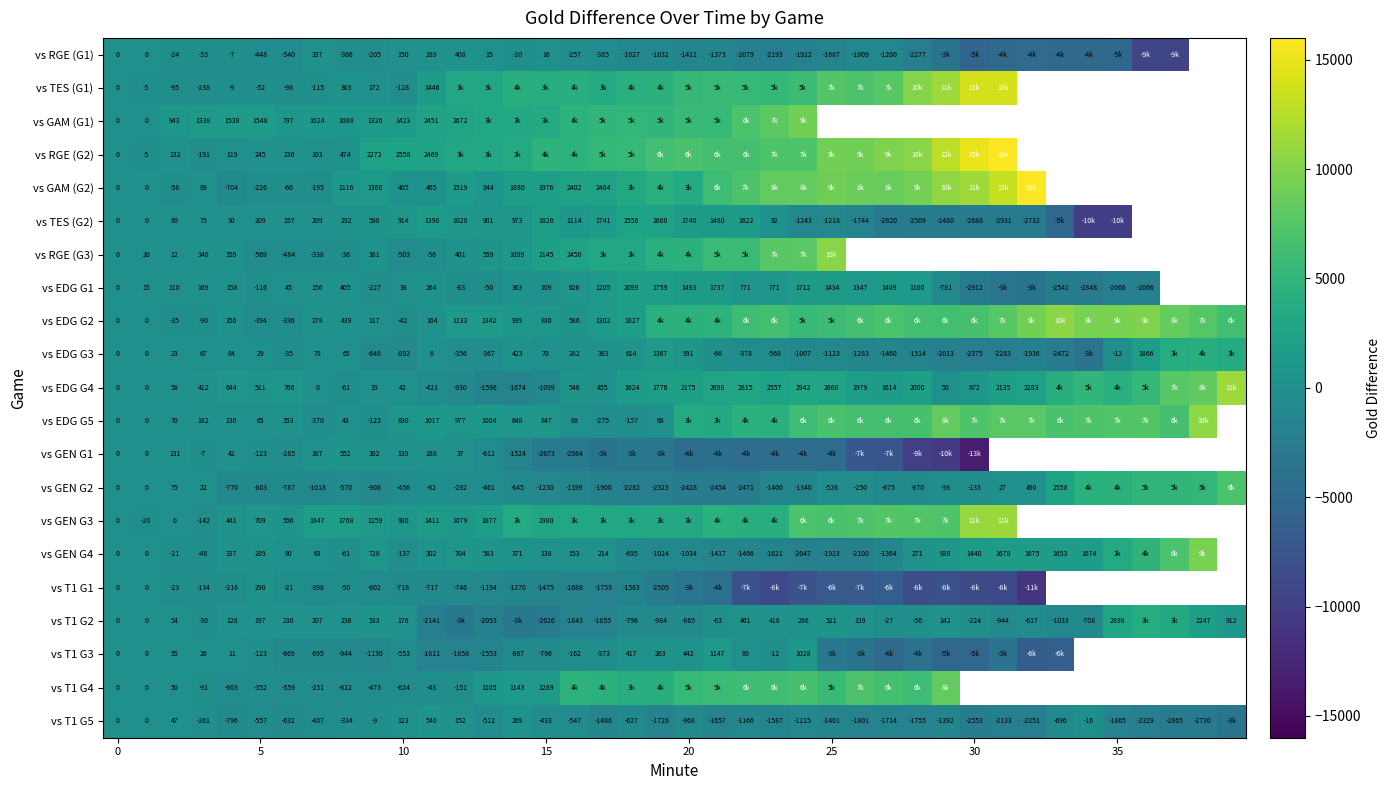

Which category has the lowest value across all series?

30